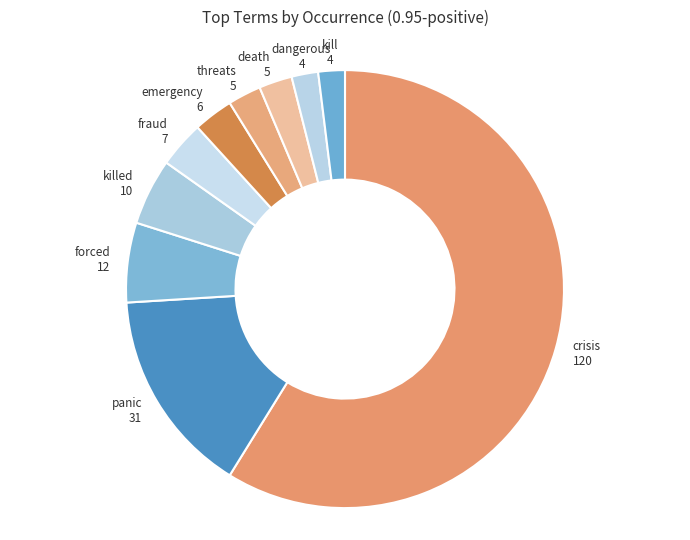

How many slices are in this pie chart?

10